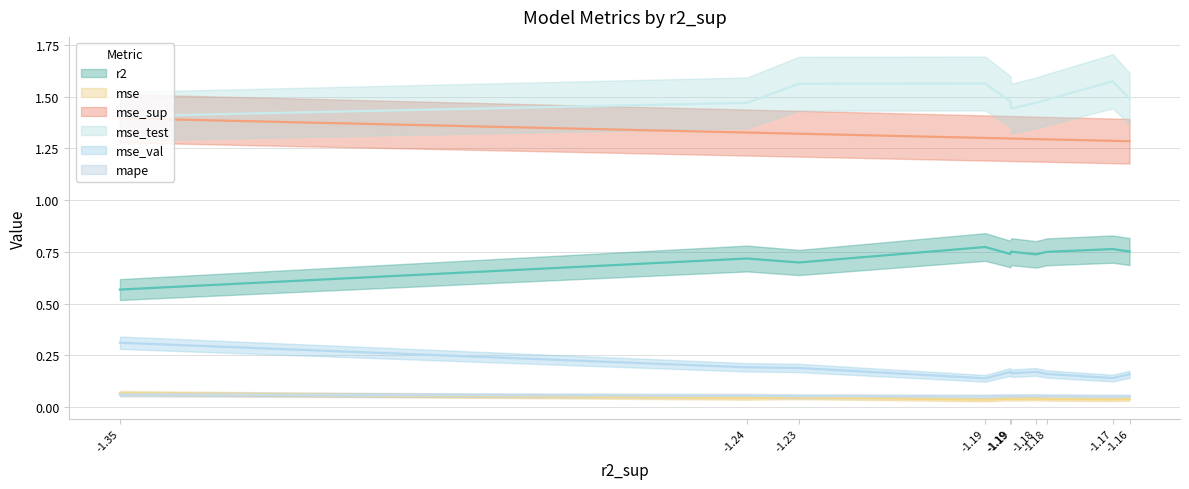

How many interior local valleys does the mse series have?

4